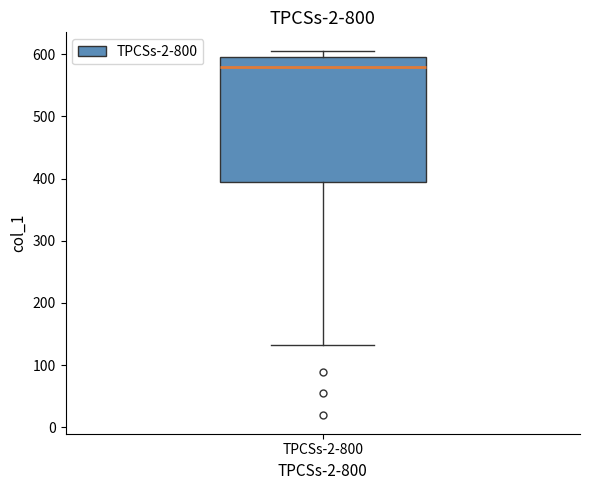

Where does the lower whisker of the box for TPCSs-2-800 end on the y-axis? The values are not printed on the chart, so give them approximately, as read against the axis.

130